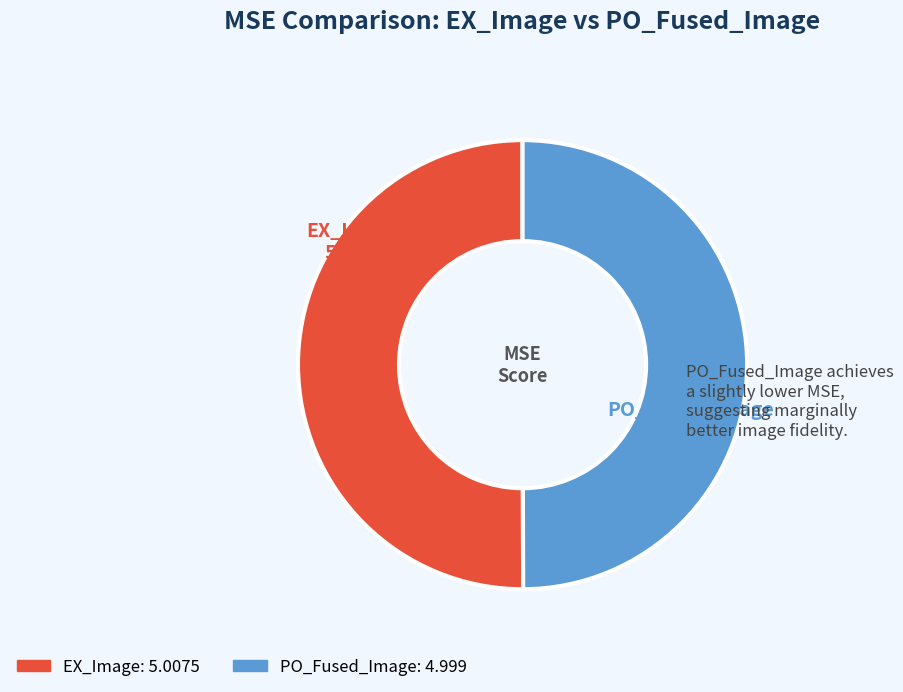

True or false: PO_Fused_Image.jpg accounts for 50% of the total.

True